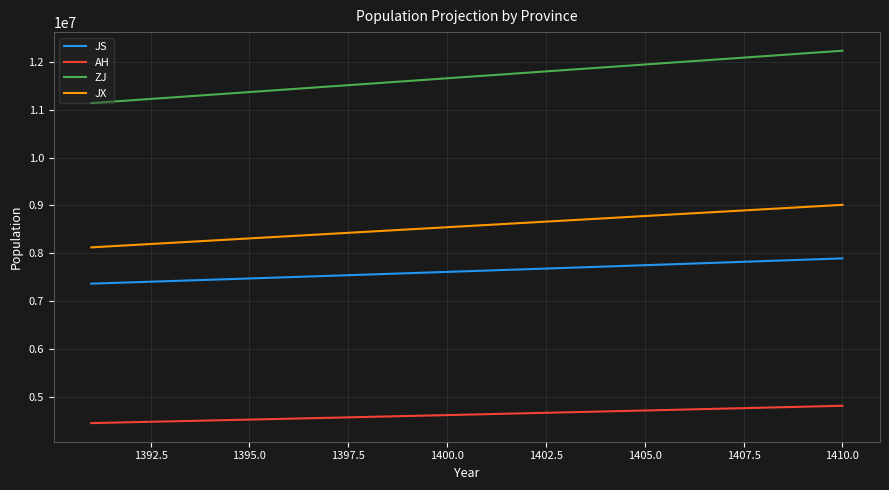

True or false: JS and AH cross at least once.

False